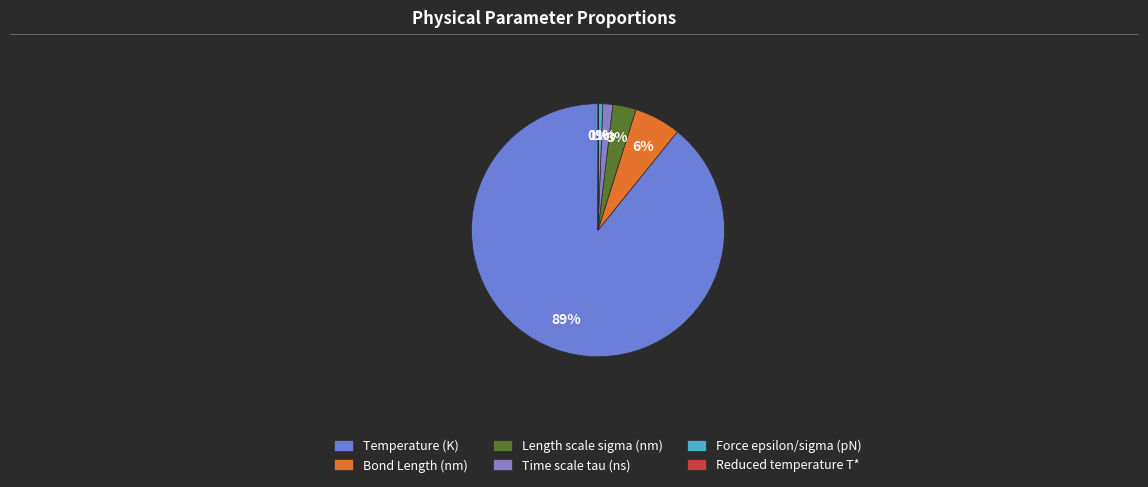

True or false: Bond Length (nm) accounts for 18% of the total.

False